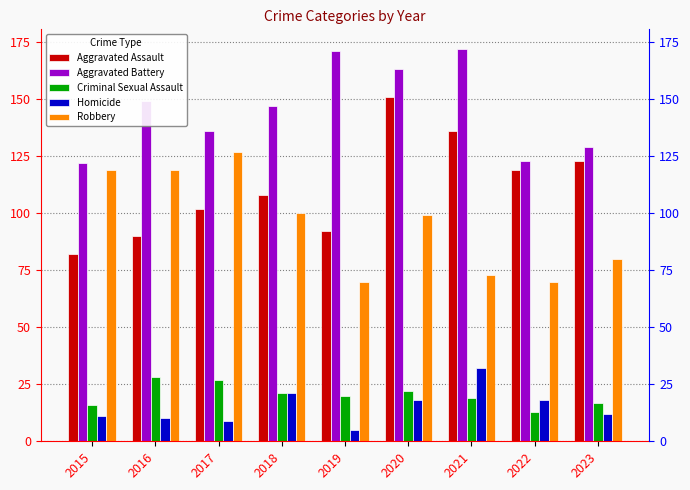

Are the bars horizontal?

No